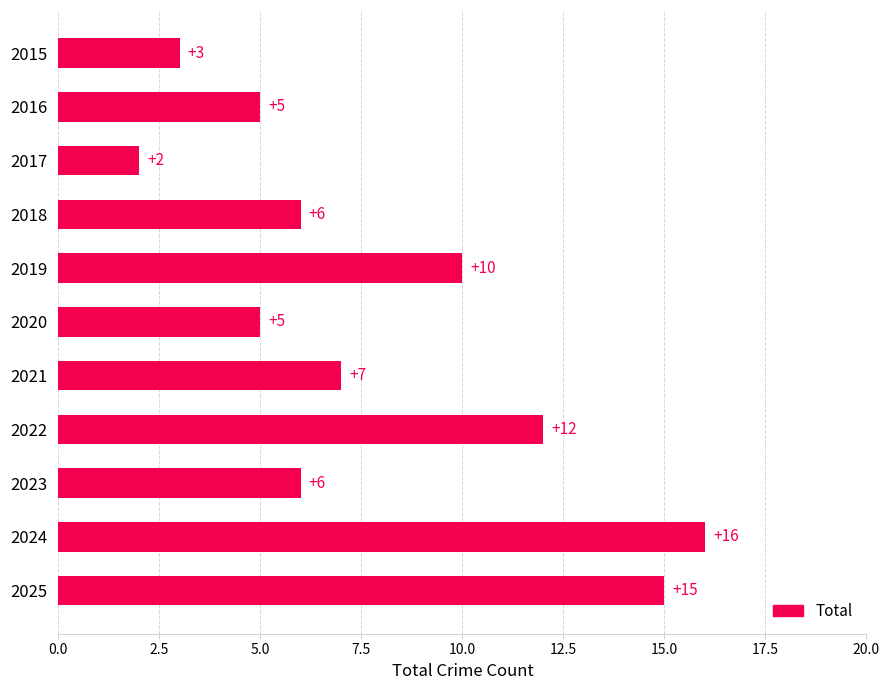

What is the difference between the second highest and second lowest values?

12